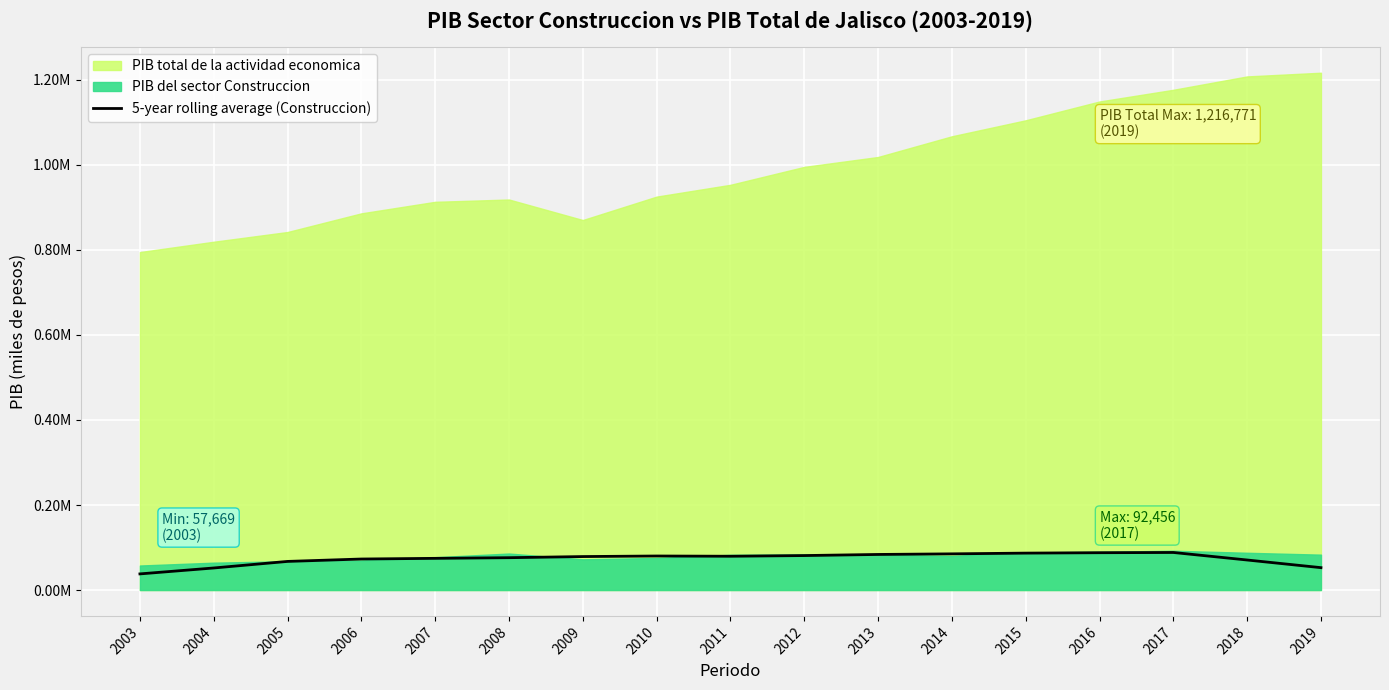

List the labels in order of value, largest first.

2017, 2016, 2015, 2014, 2013, 2012, 2010, 2011, 2009, 2008, 2007, 2006, 2018, 2005, 2019, 2004, 2003